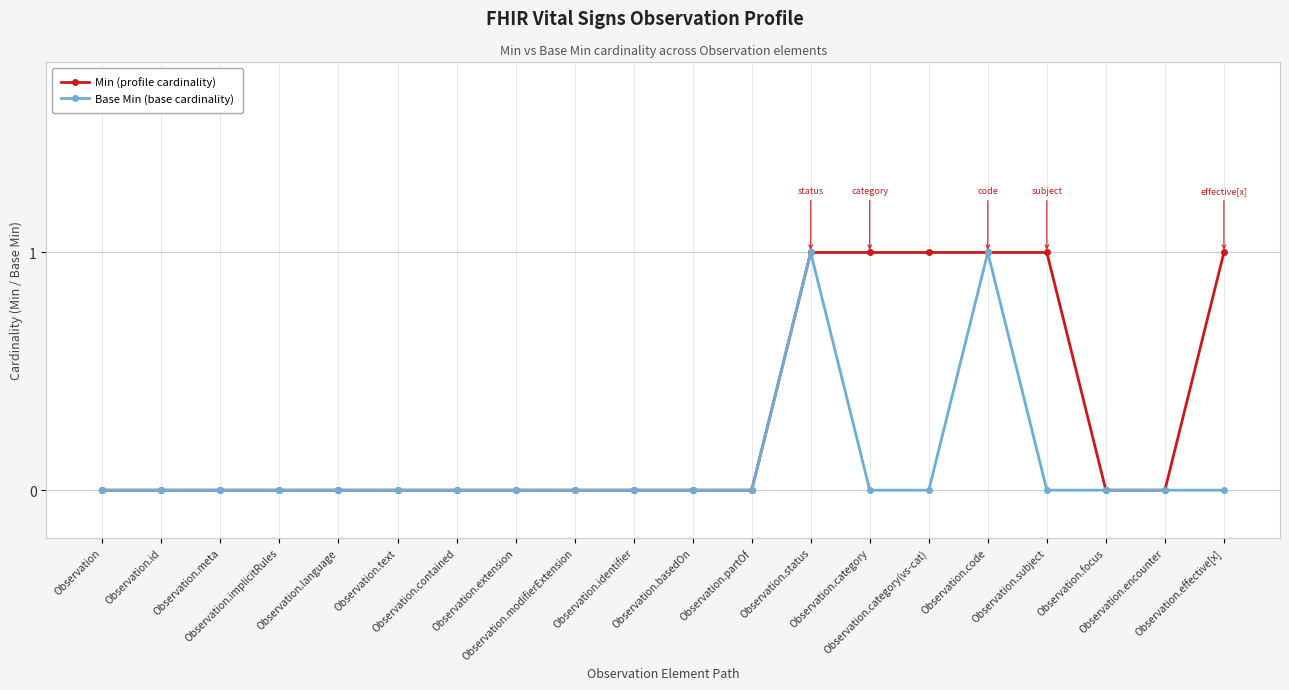

What is the value of the Min (profile cardinality) point at the 17th from the left?

1